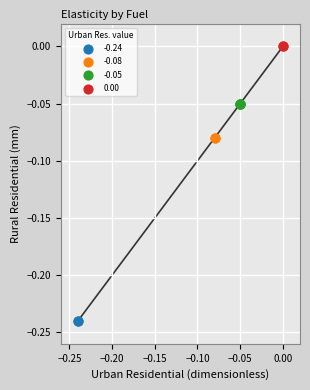

What are all the series names shown in the legend?

-0.24, -0.08, -0.05, 0.00